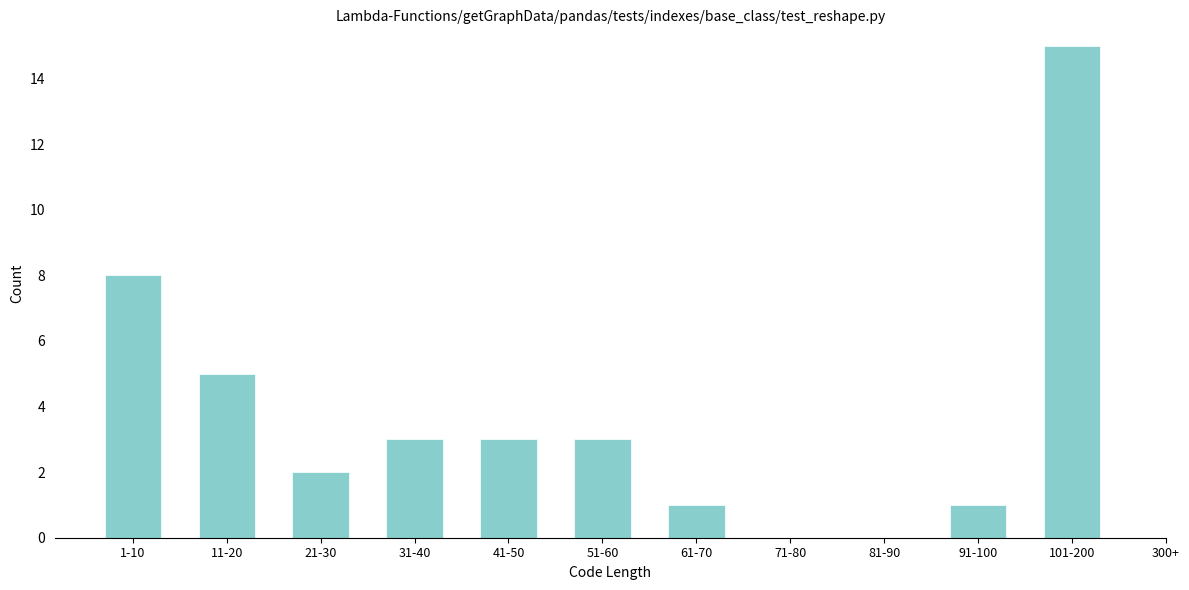

Reading right to left, list all the values displayed in this chart.

101-200=15	91-100=1	81-90=0	71-80=0	61-70=1	51-60=3	41-50=3	31-40=3	21-30=2	11-20=5	1-10=8